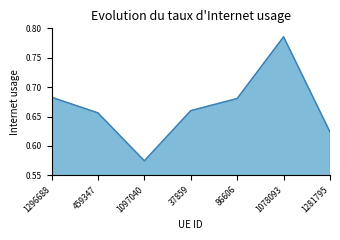

Which label corresponds to the largest value in the chart?

1078093